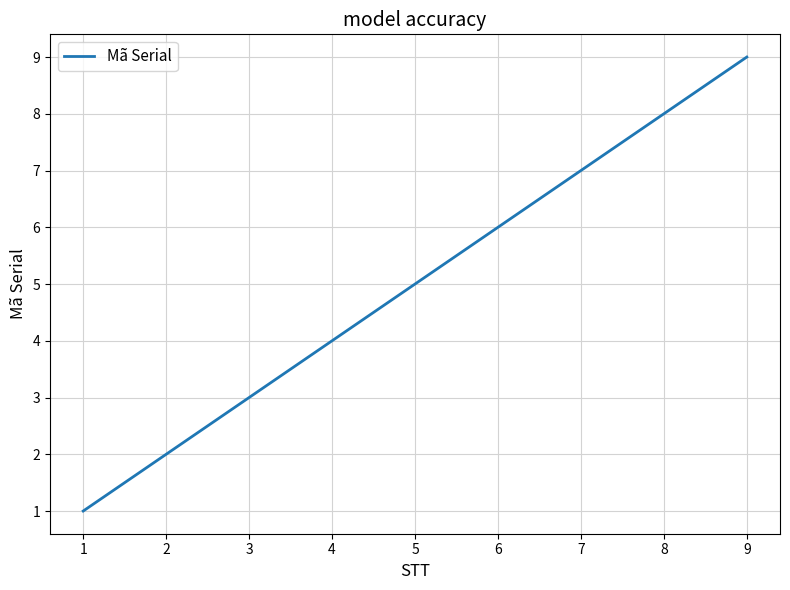

Between 4 and 1, which is larger?

4